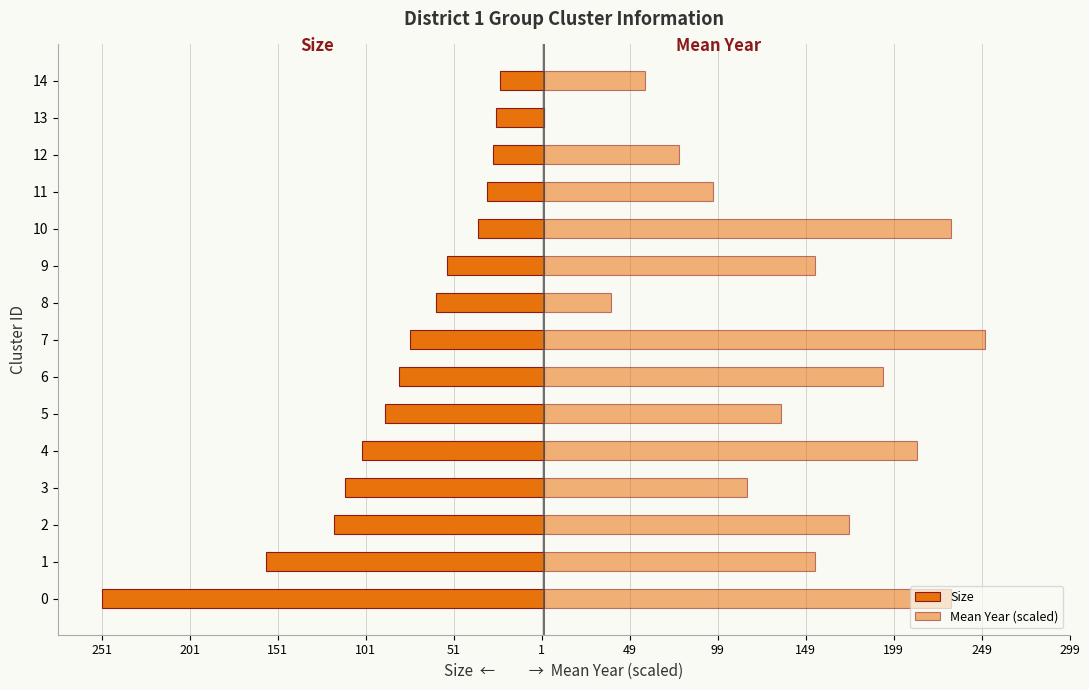

Between 2 and 10, which series saw the biggest shift?

Size